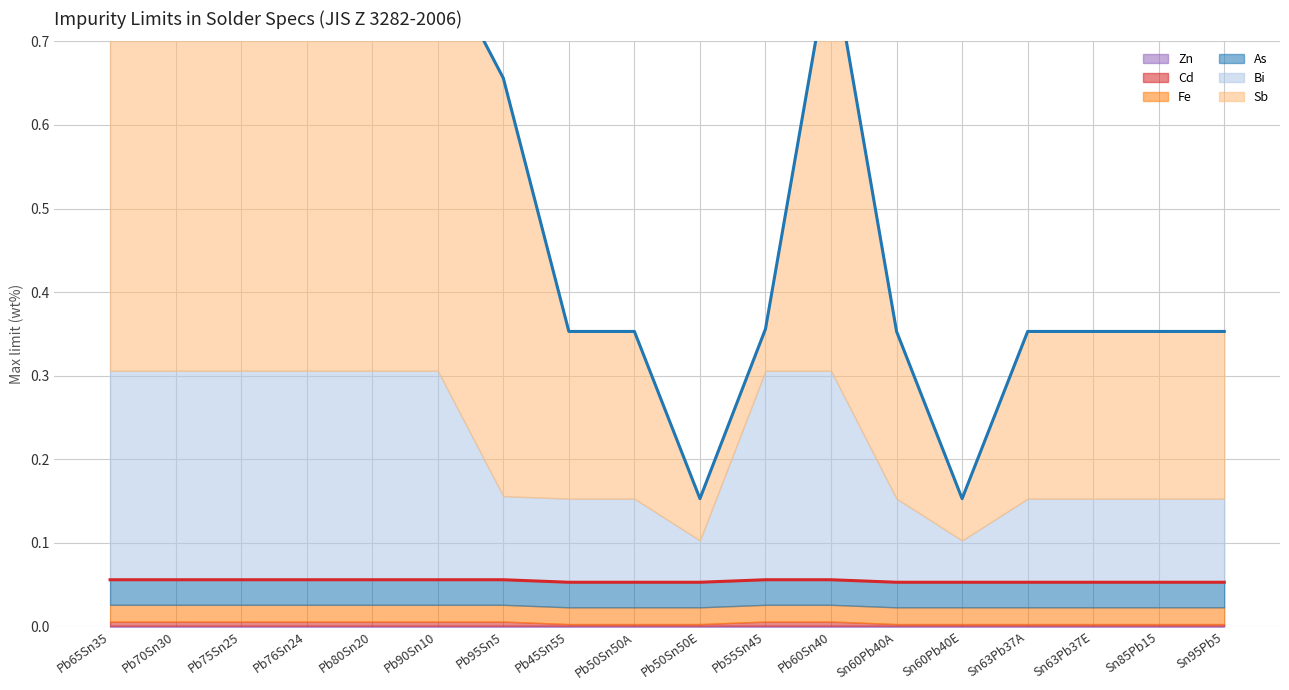

What is the total value across all series at Pb70Sn30?

0.8